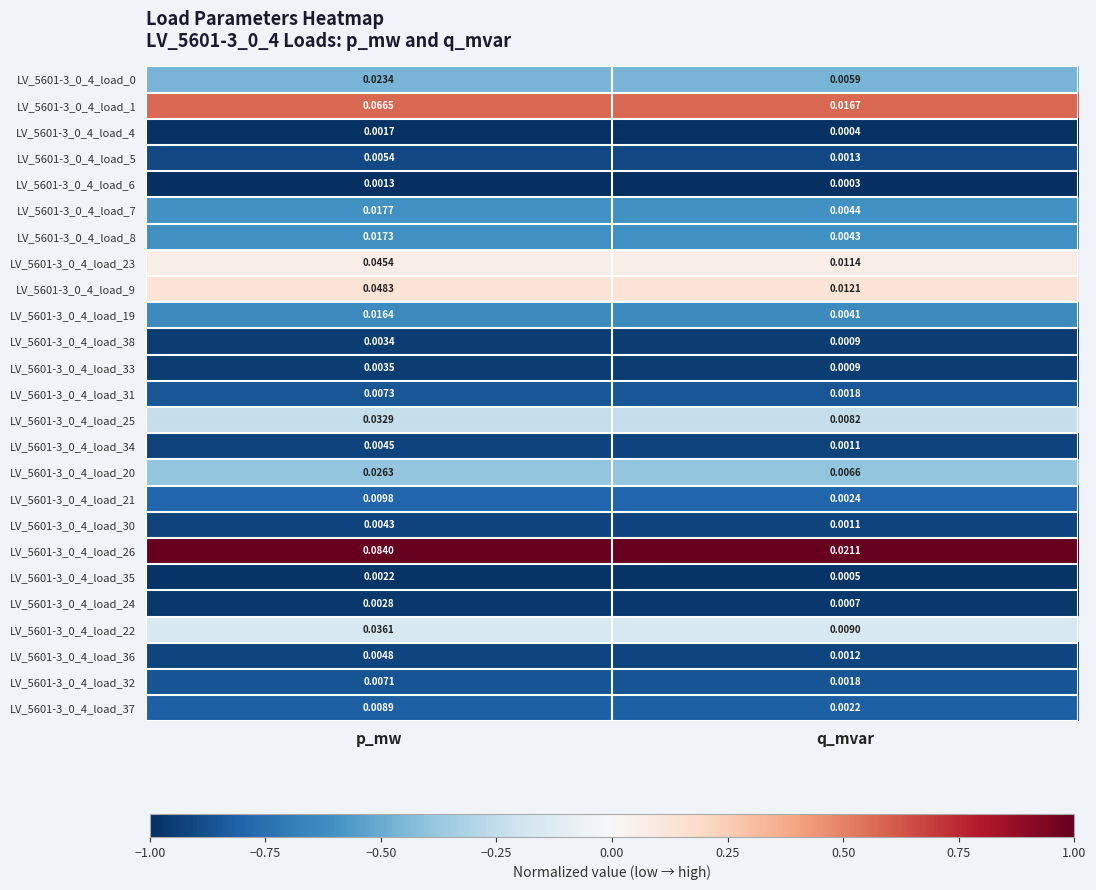

At which label is LV_5601-3_0_4_load_34 closest to 0?

q_mvar